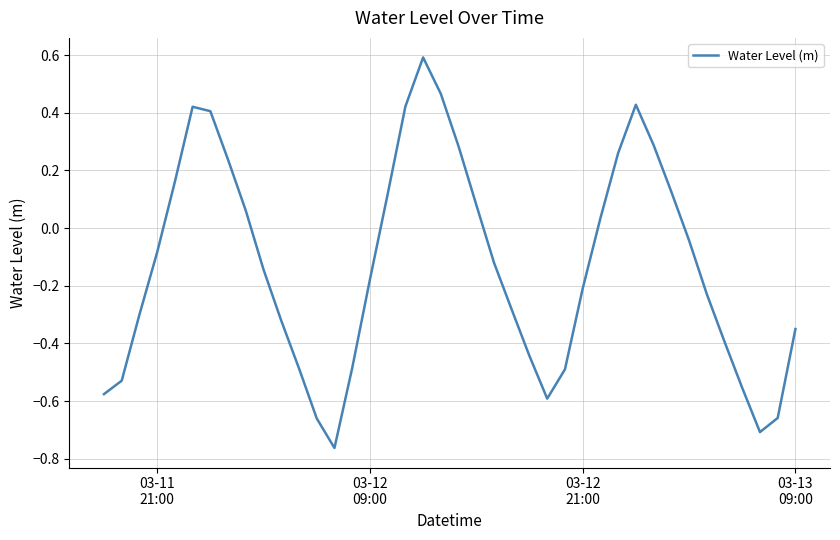

What is the difference between the maximum and minimum values?

1.4